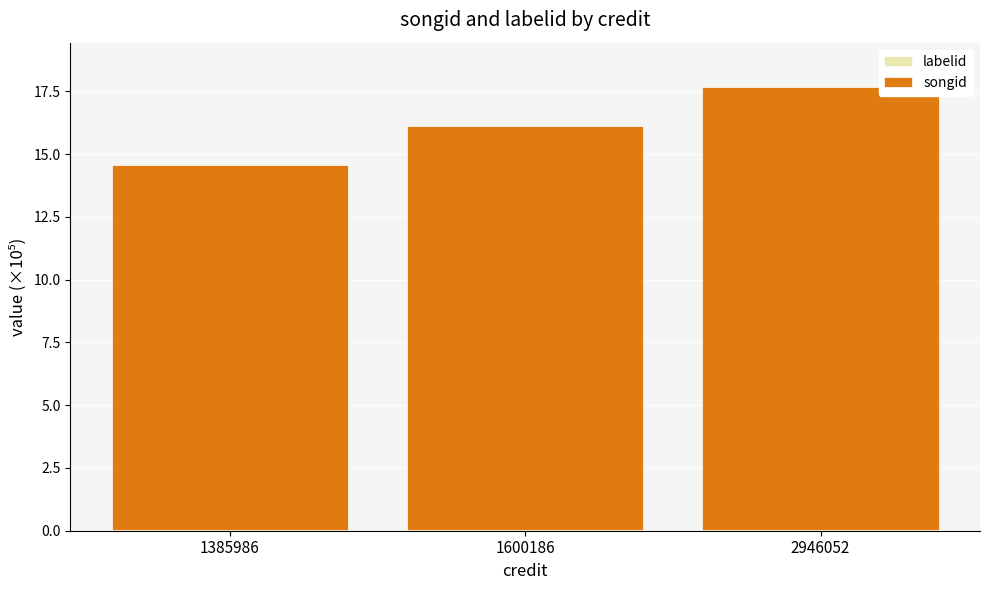

At which category is the sum across all series the highest?

2946052